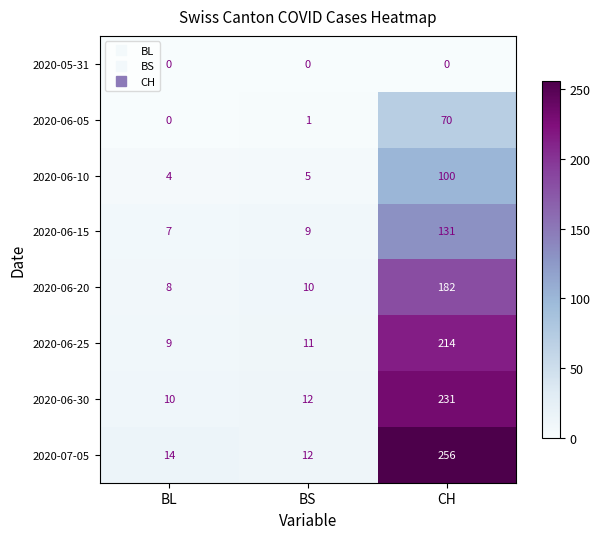

How many data points does each series have?

3